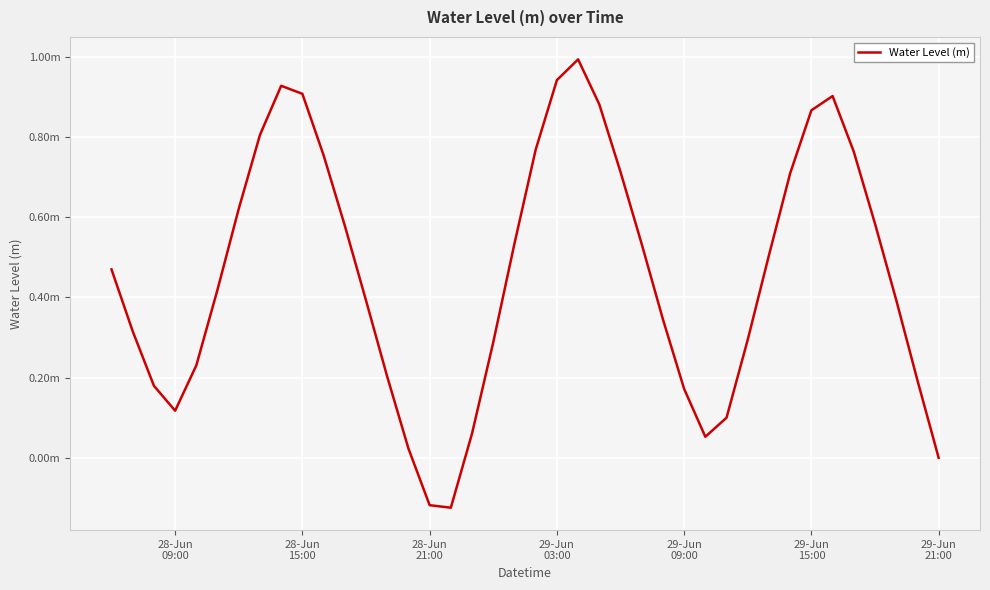

Does the chart have visible grid lines?

Yes